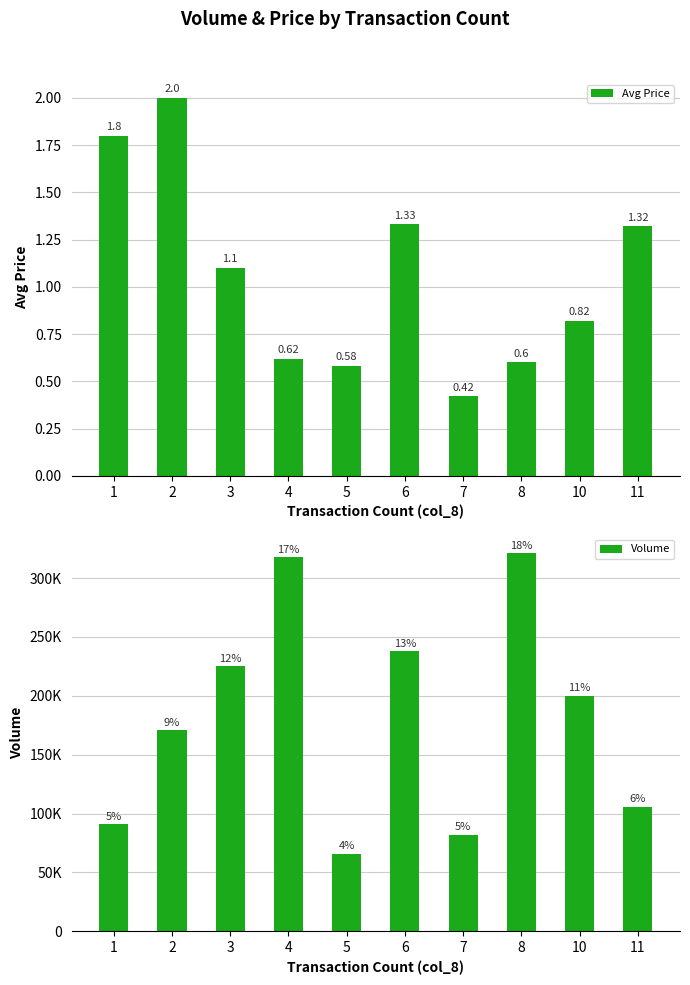

Between 7 and 10, which series saw the biggest shift?

Volume